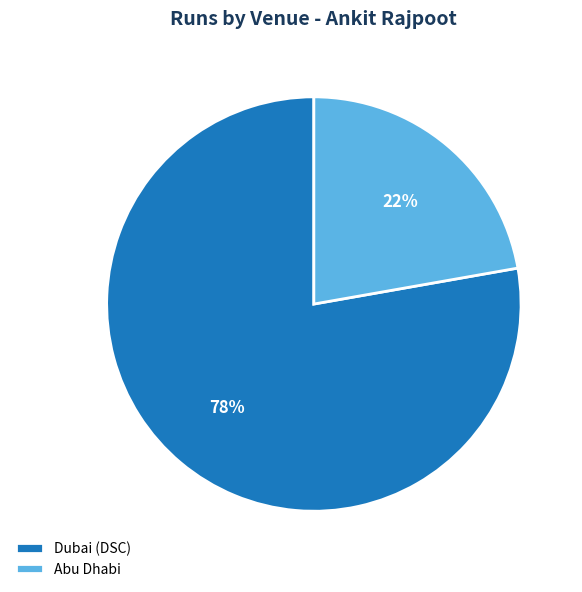

To the nearest percent, what portion does Abu Dhabi represent?

22%